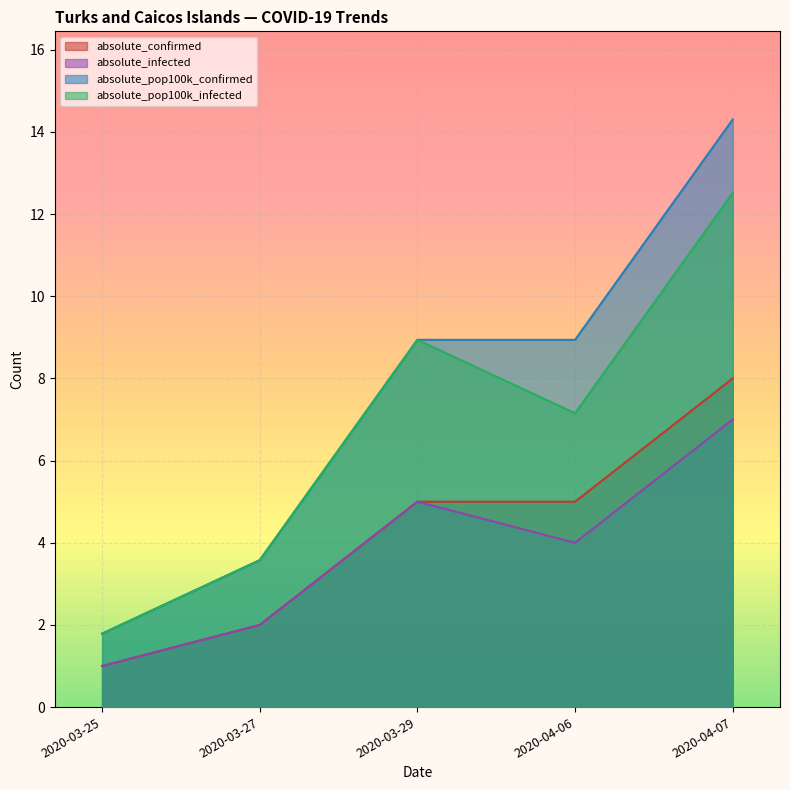

At which label does absolute_pop100k_infected reach its minimum?

2020-03-25